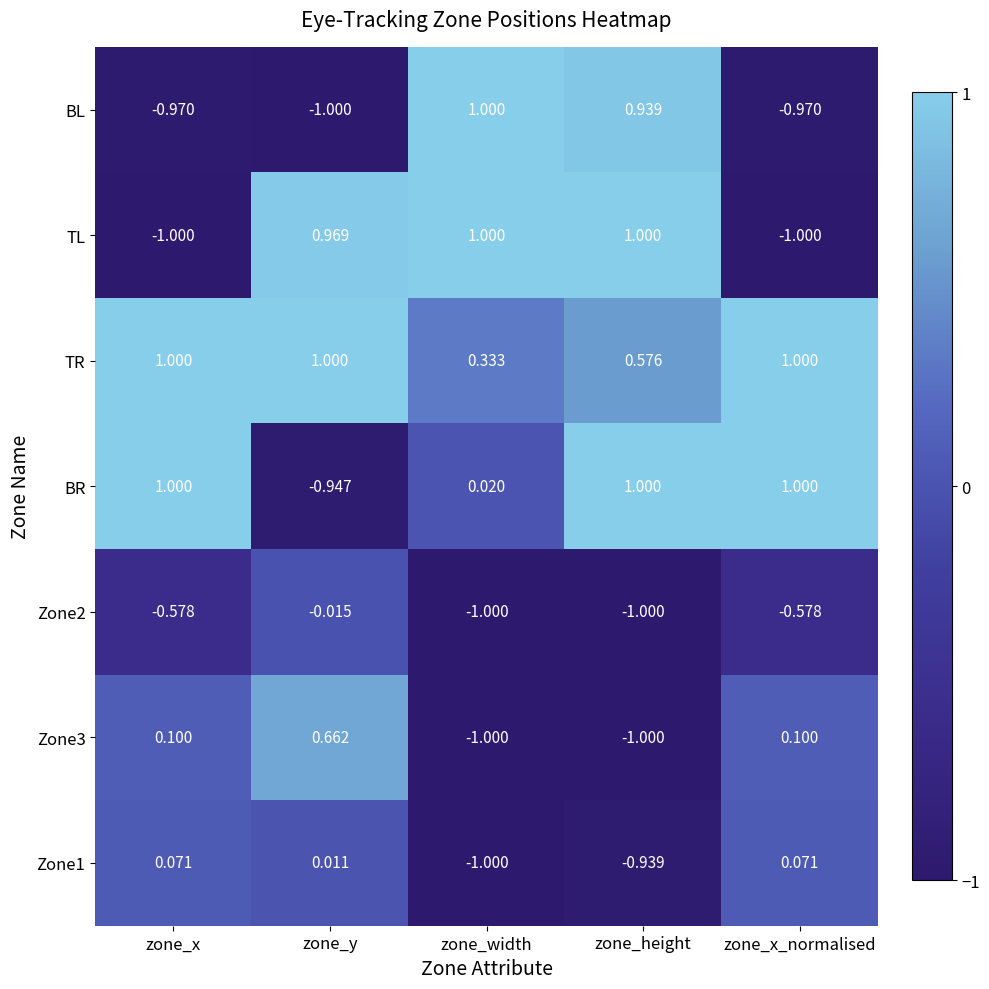

Which series has the largest total across all categories?

TR